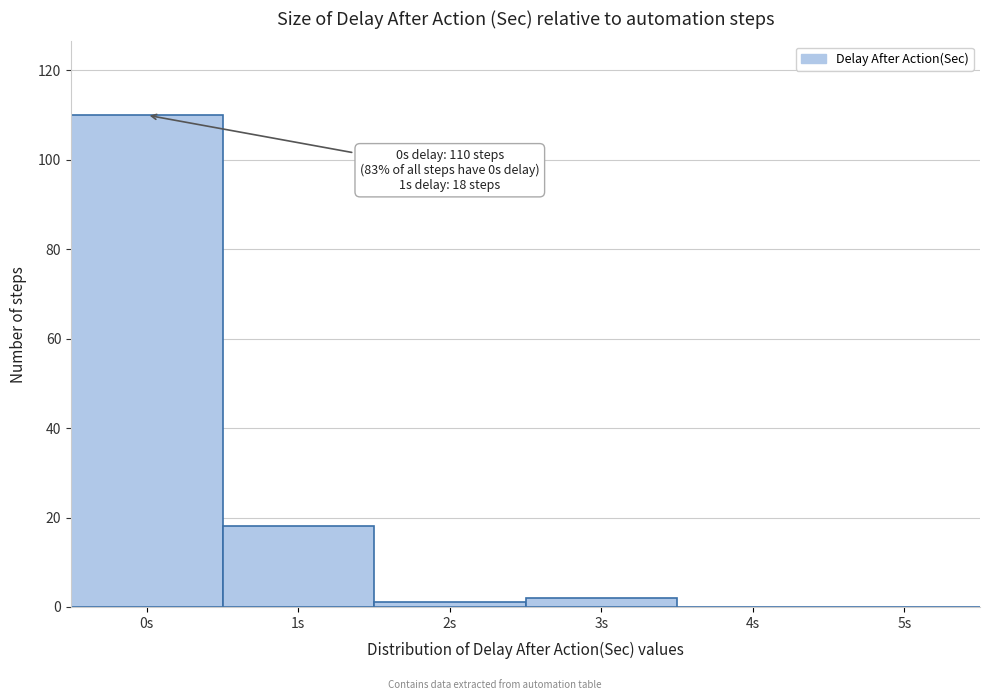

Reading left to right, what are all the values shown in this chart?

0s=110	1s=18	2s=1	3s=2	4s=0	5s=0